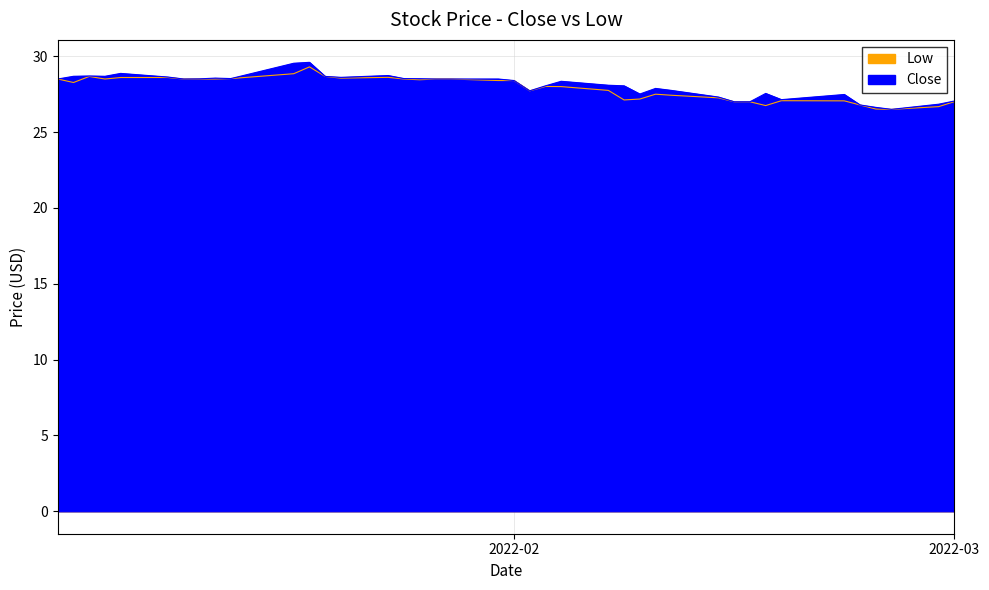

What is the value of the Close point at the 4th from the left?

28.7